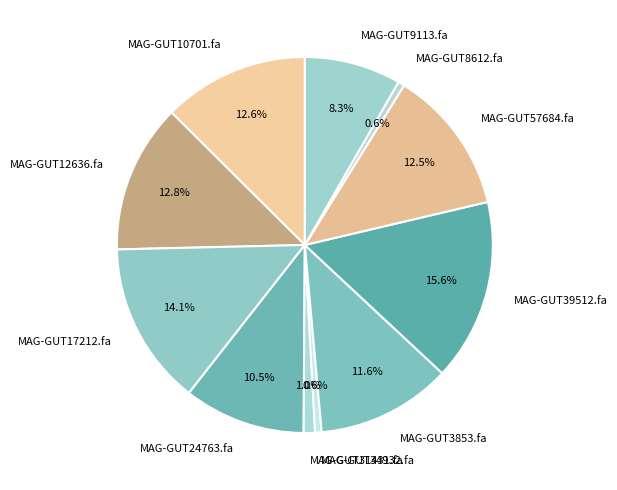

Count the number of slices in the pie.

11